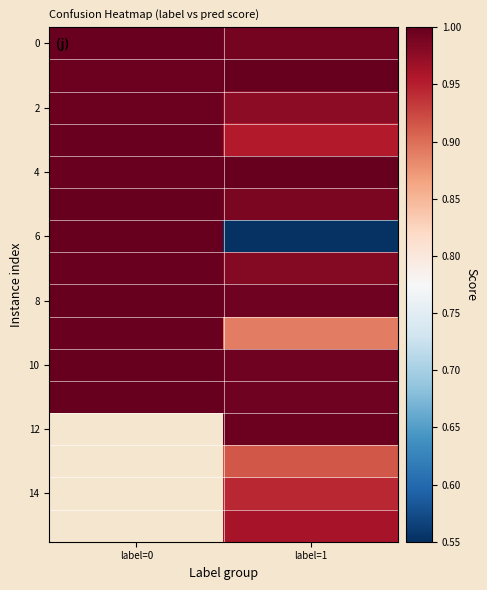

How many distinct data groups are displayed?

16